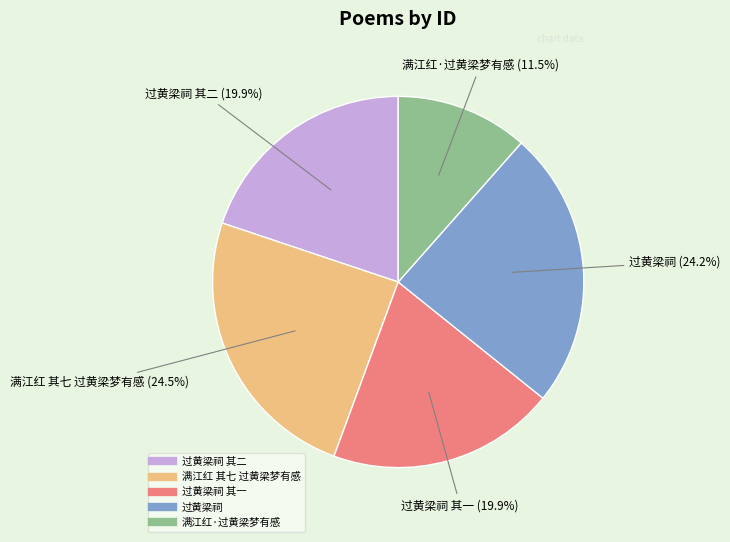

Is there a majority slice in this chart?

No